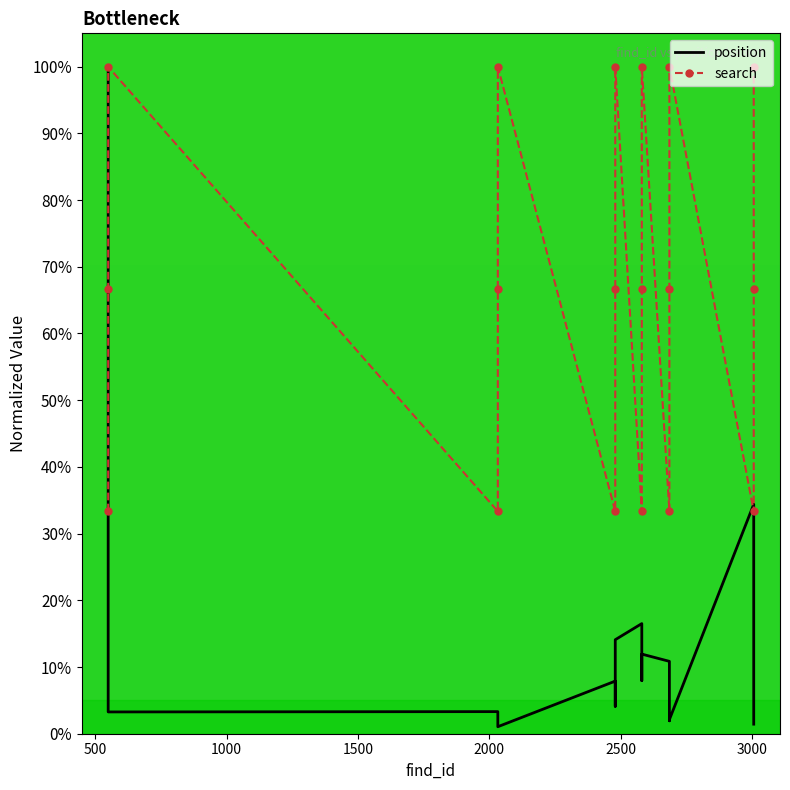

What is the value of the position point at the 15th from the left?

2.1